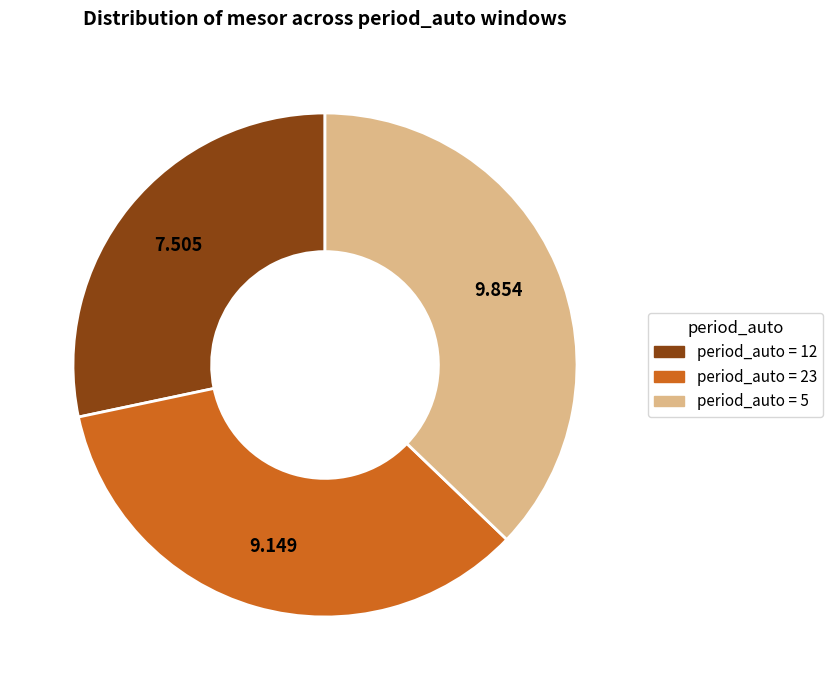

What is the smallest slice in the pie chart?

period_auto = 12